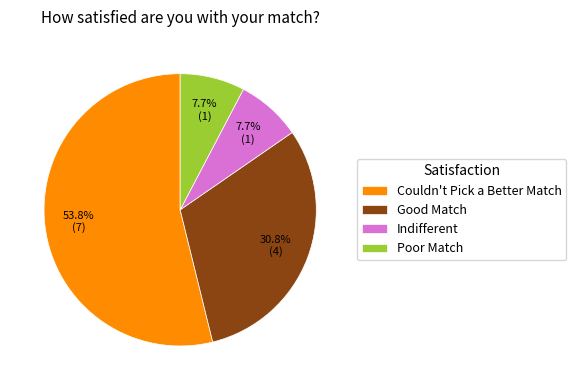

Does Couldn't Pick a Better Match represent more than half of the total?

Yes